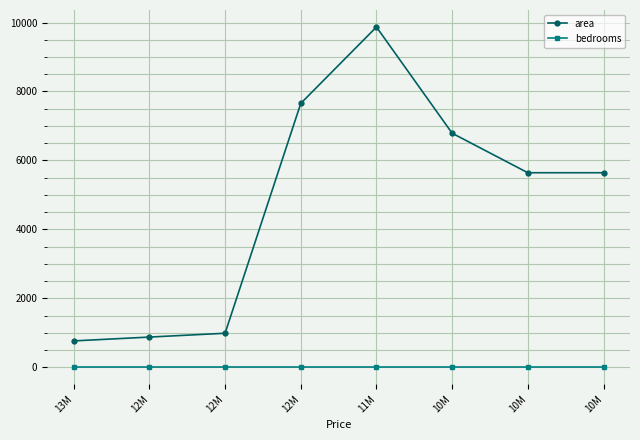

Is this an area chart (filled region under the line)?

No